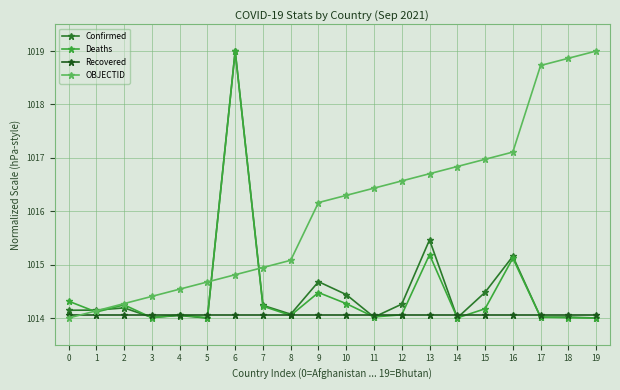

Is it true that Deaths equals 1014.0 at 14?

True